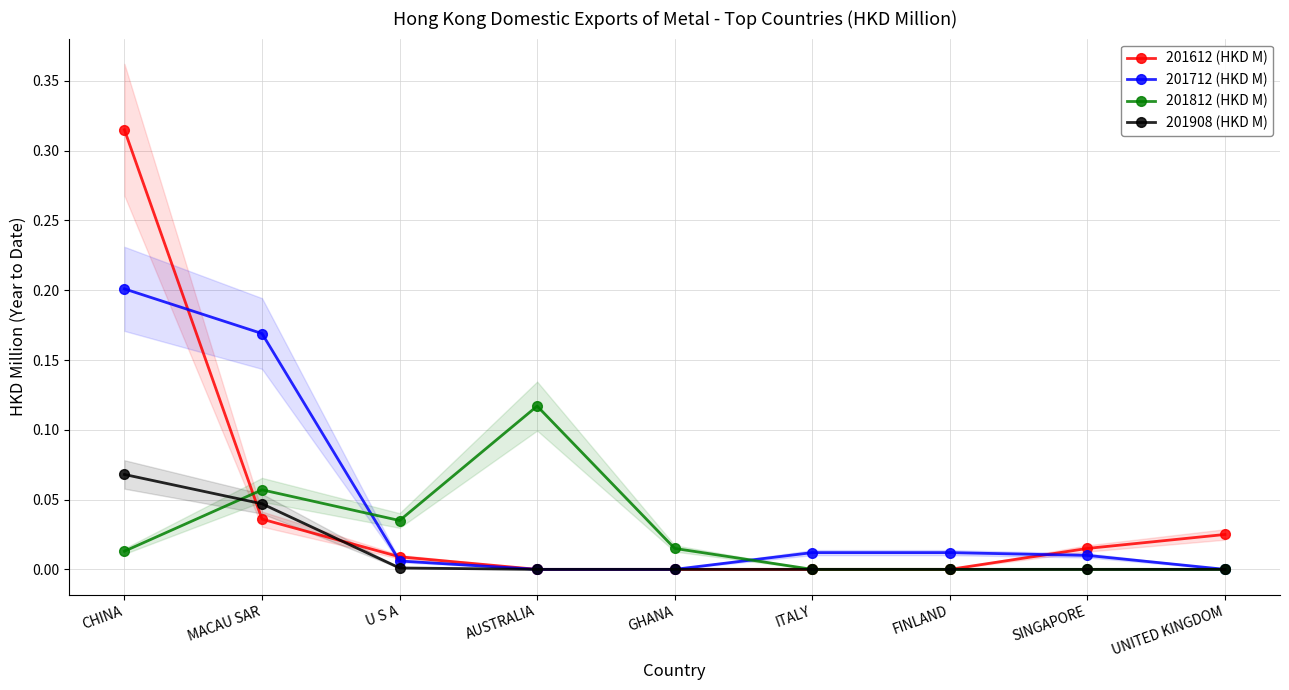

How many times do 201812 (HKD M) and 201908 (HKD M) cross each other?

1